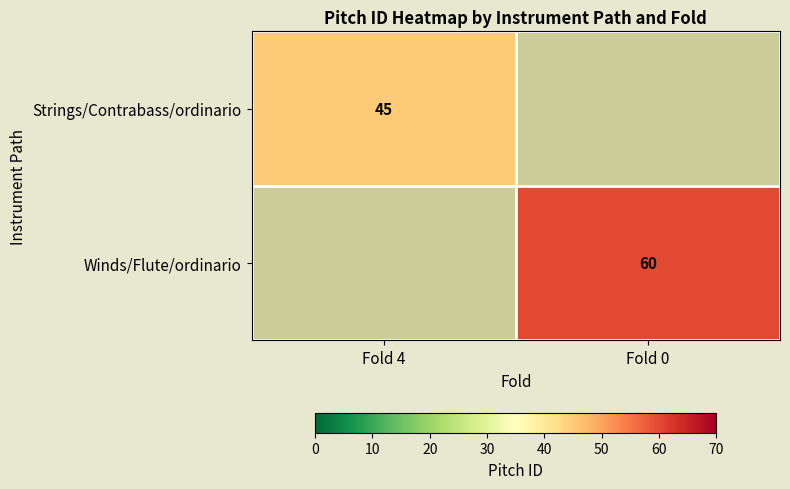

Which category has the highest value across all series?

Fold 0